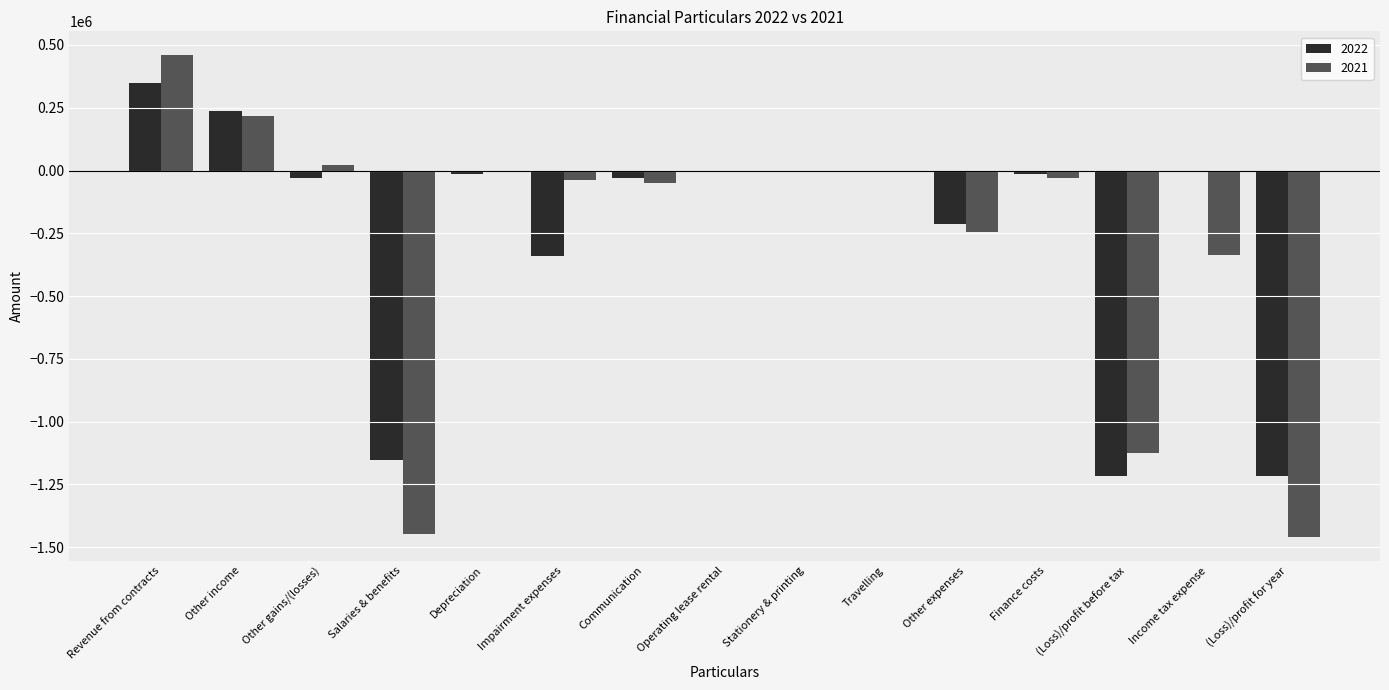

What is the total value across all series at Finance costs?

-47221